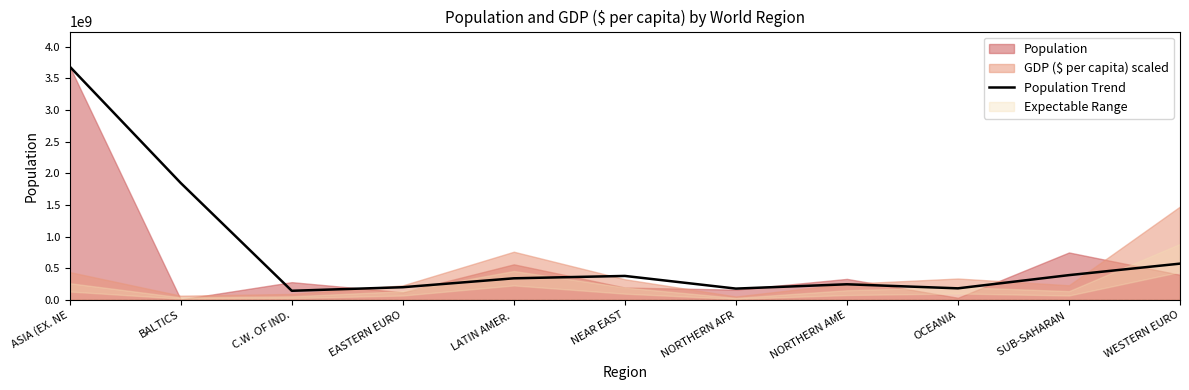

Which label corresponds to the smallest value in the chart?

C.W. OF IND.